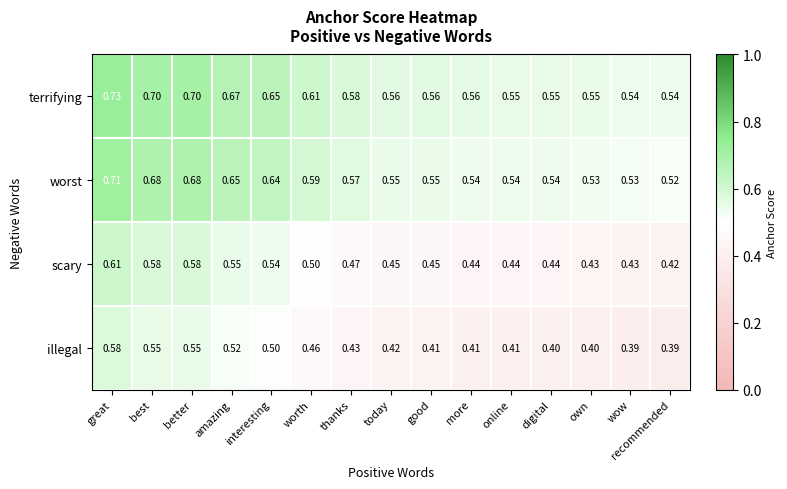

List the series in order of their peak value, lowest first.

illegal, scary, worst, terrifying